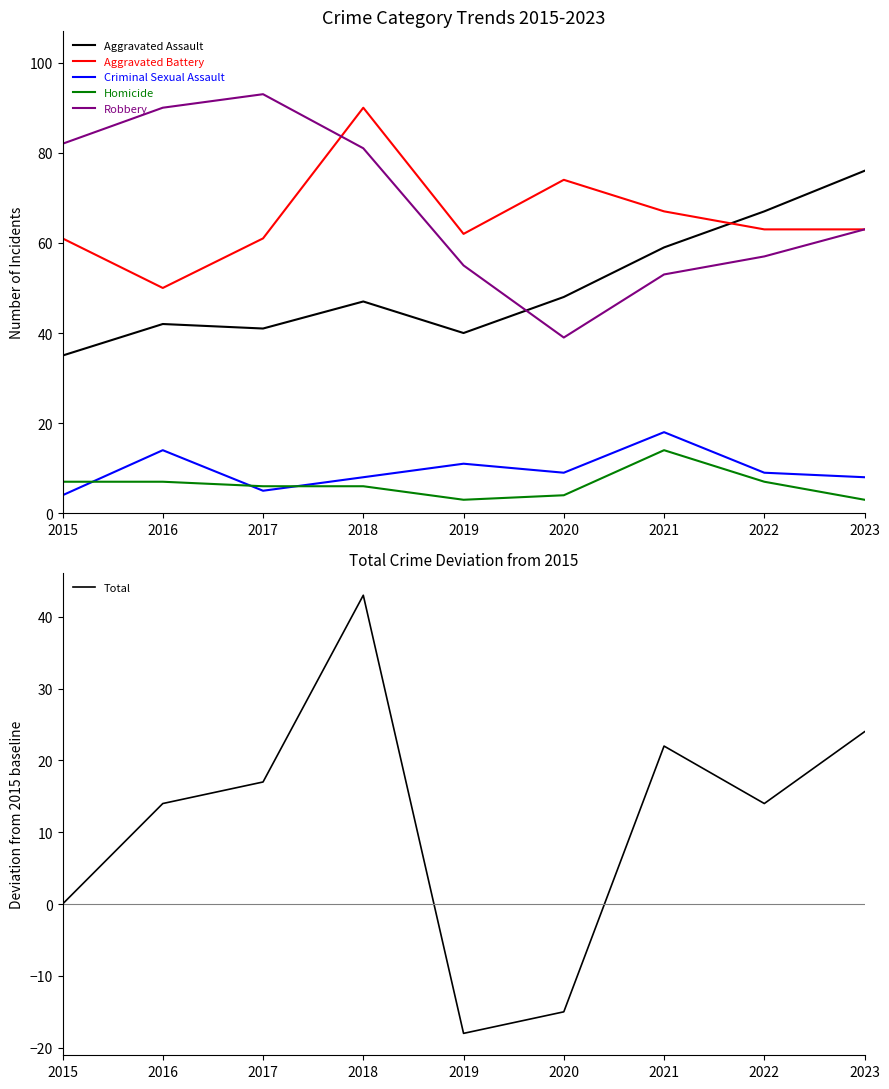

Count the number of categories in the chart.

9